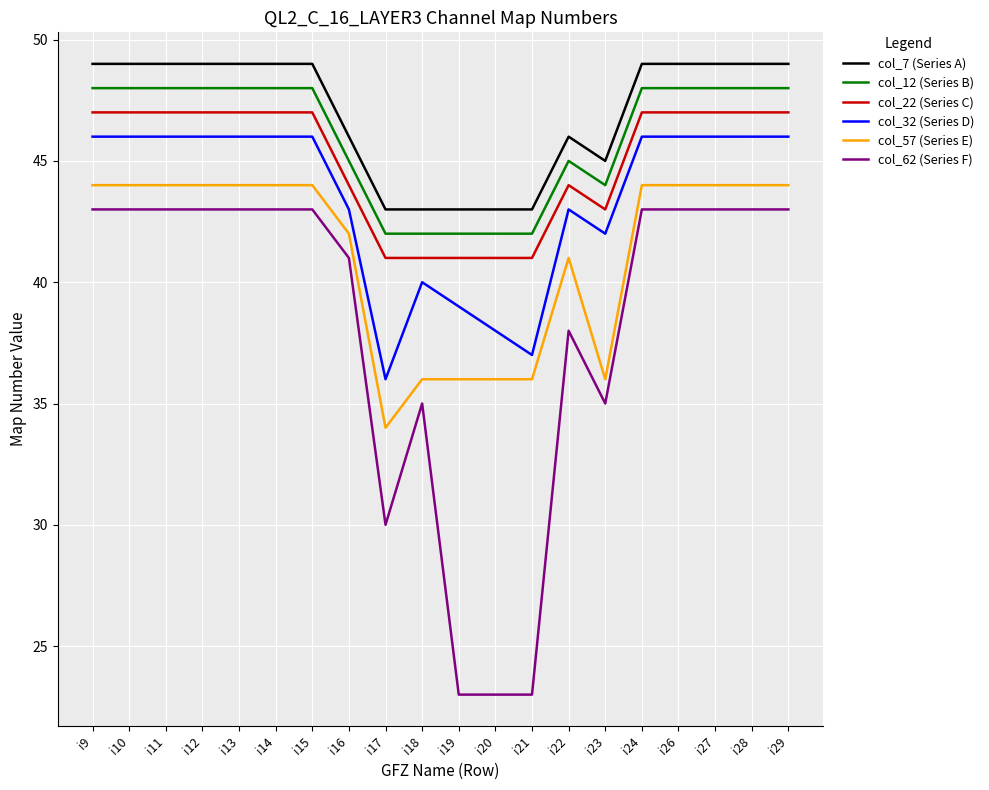

True or false: col_7 (Series A) and col_62 (Series F) cross at least once.

False